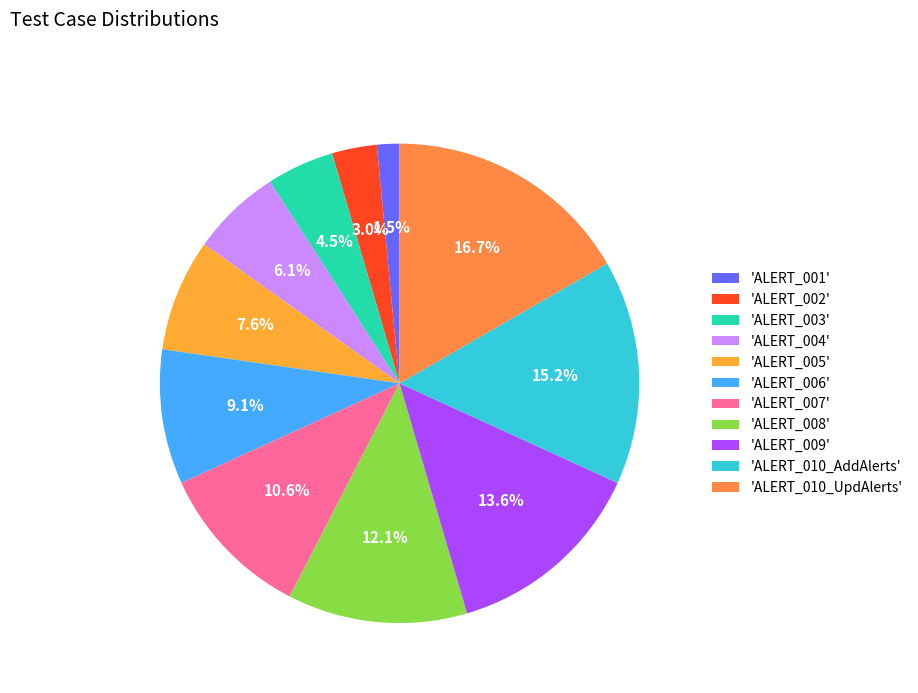

Count the number of slices in the pie.

11